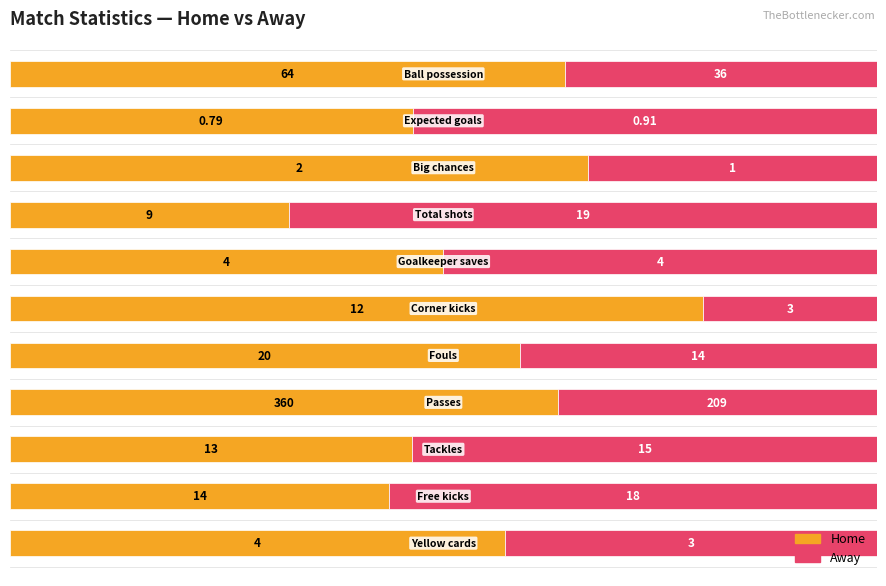

What are all the series names shown in the legend?

Home, Away